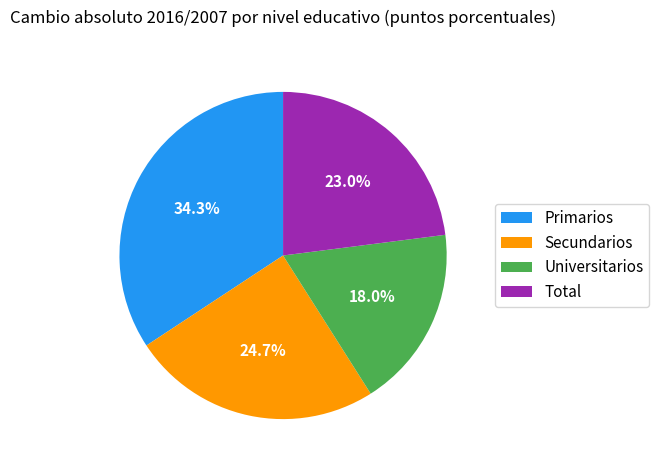

To the nearest percent, what portion does Universitarios represent?

18%